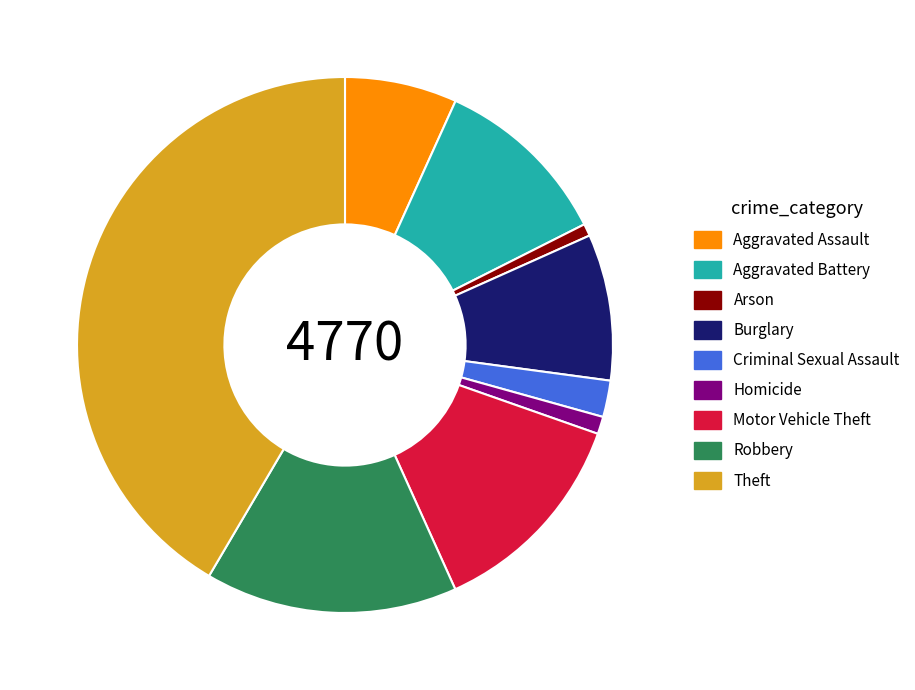

Count the number of slices in the pie.

9